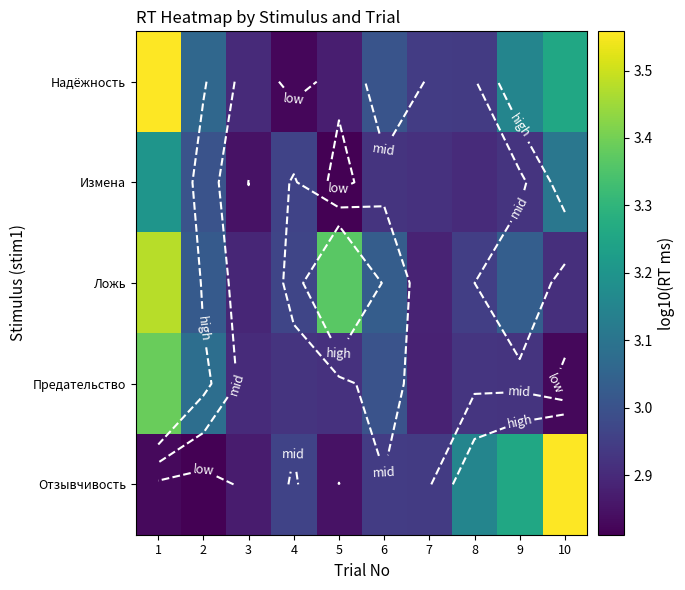

Is it true that Надёжность equals 4.5 at 4?

False